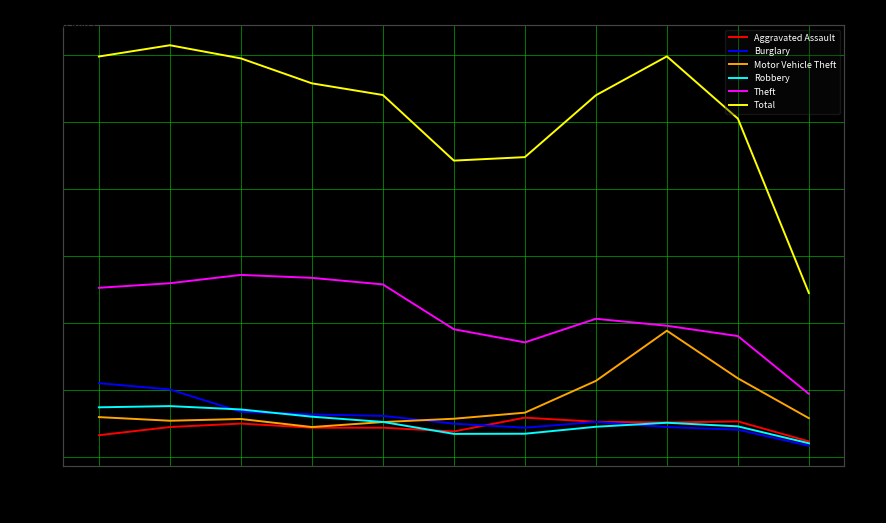

How many lines are shown in the chart?

6